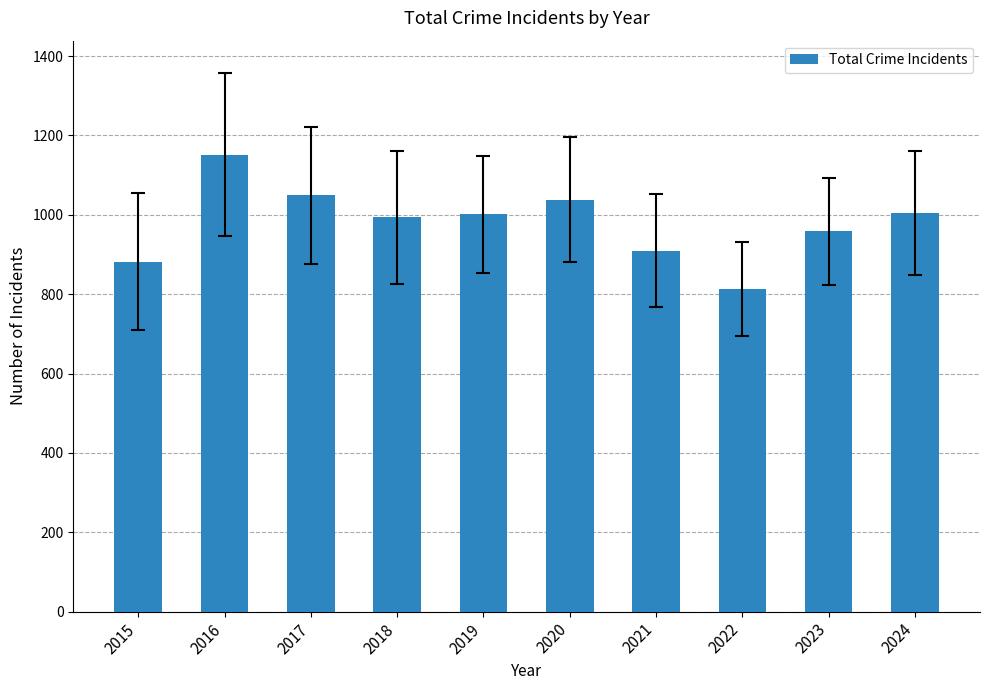

The chart shows a value of 1151 at 2016. True or false?

True